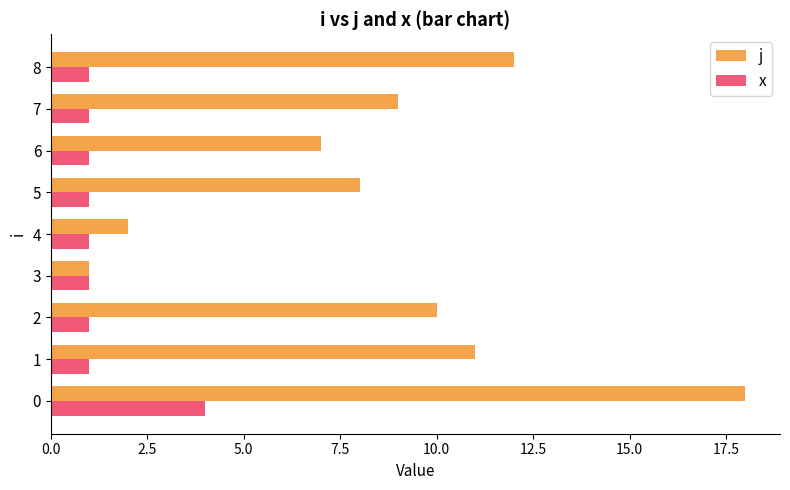

The value of x at 1 is 1. True or false?

True